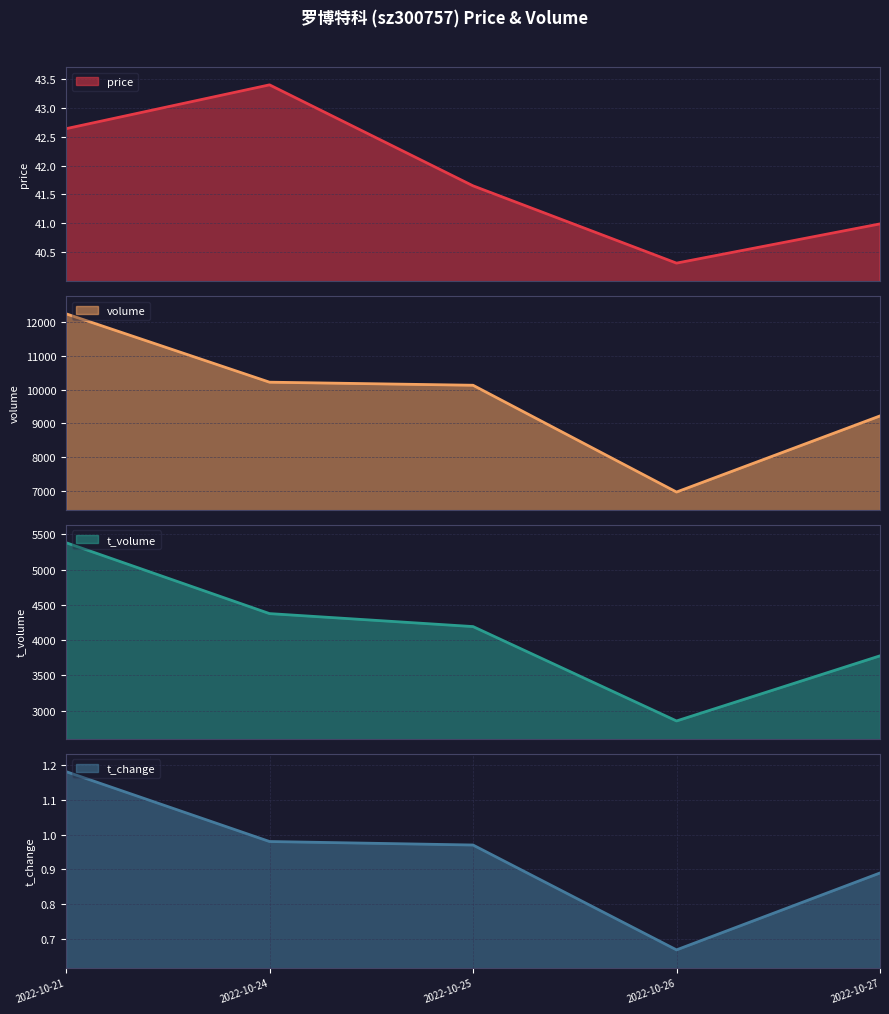

How many lines are shown in the chart?

4